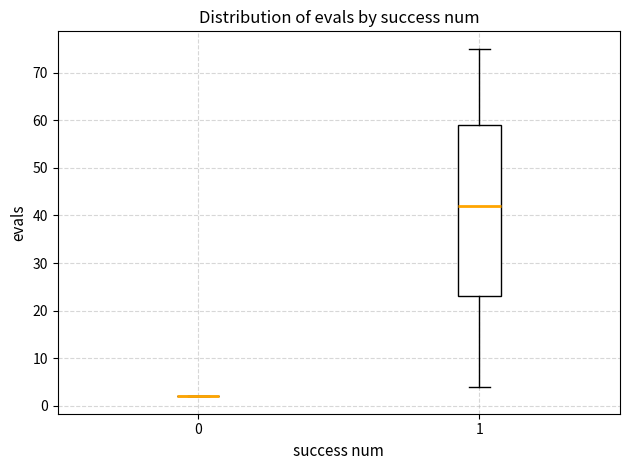

Reading left to right, transcribe this box plot: for each box, give where its median line is, the range the box spans, and where its two whiskers end, as read against the y-axis. The values are not printed on the chart, so give them approximately, as read against the axis.

0: box collapsed to a line at 2, whiskers 2 to 2
1: median 42, box 23 to 59, whiskers 4 to 75